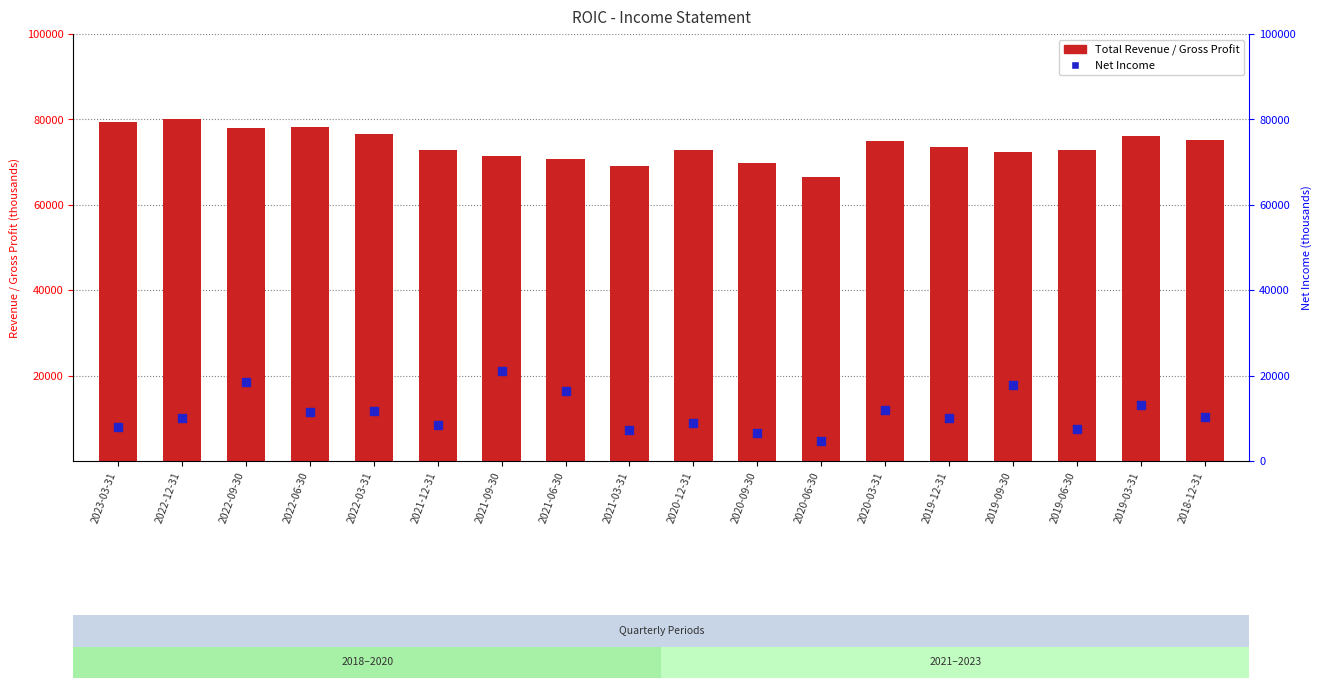

At how many categories does at least one series exceed 54259?

18